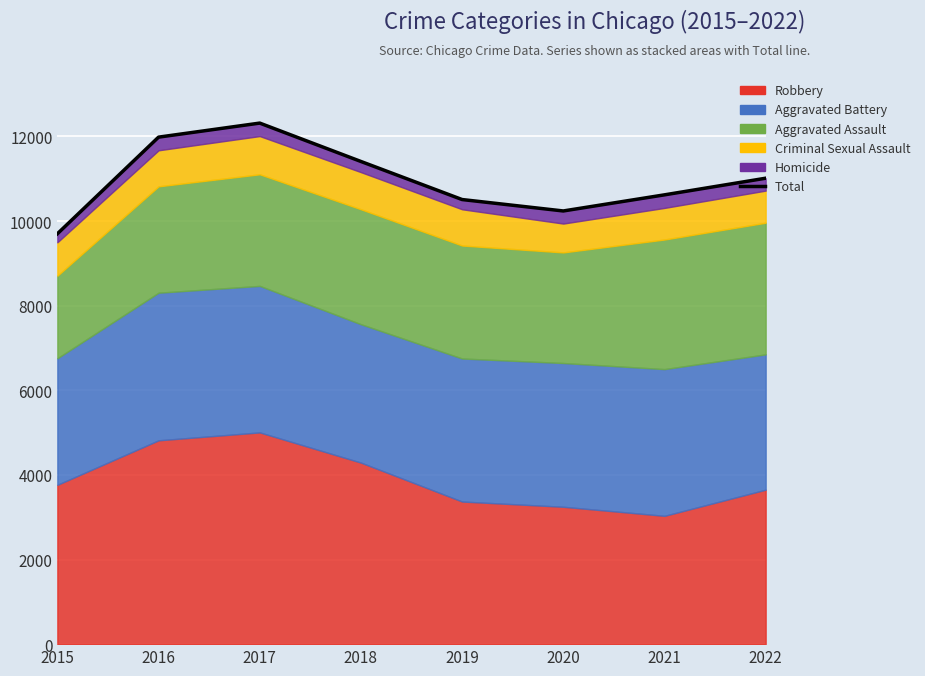

Reading left to right, list all the values displayed in this chart.

9700	11984	12316	11409	10509	10239	10620	11013